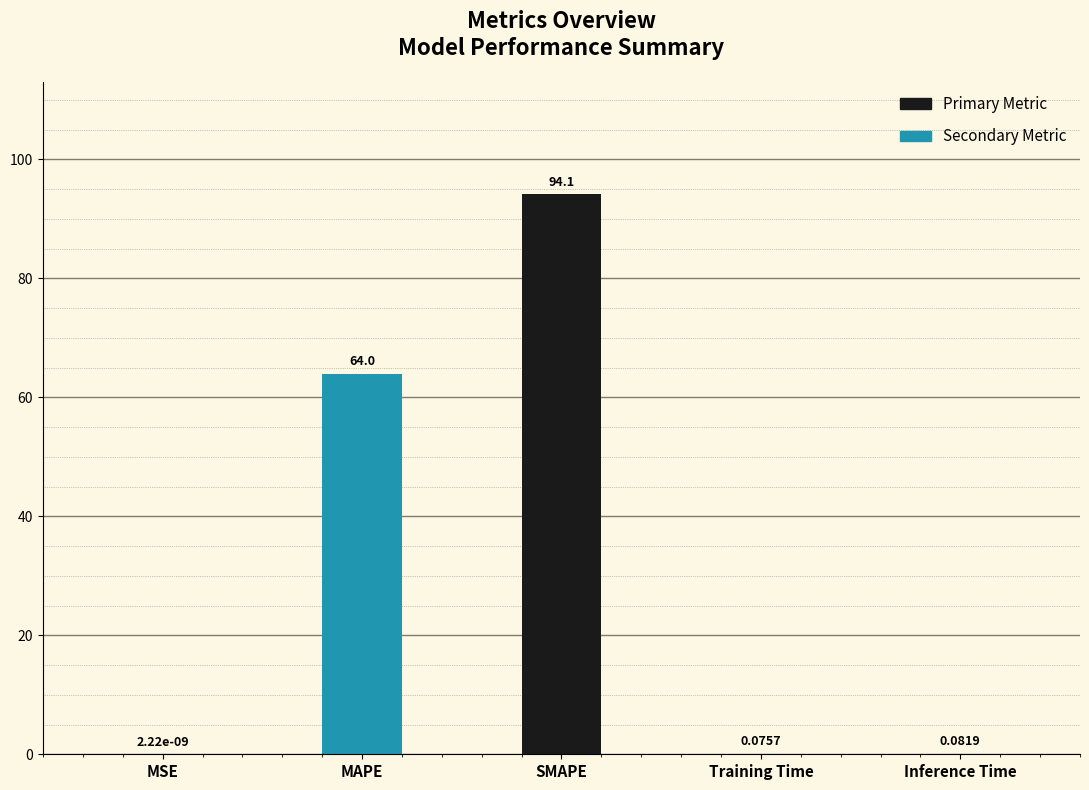

What is the approximate value at MAPE?

64.0